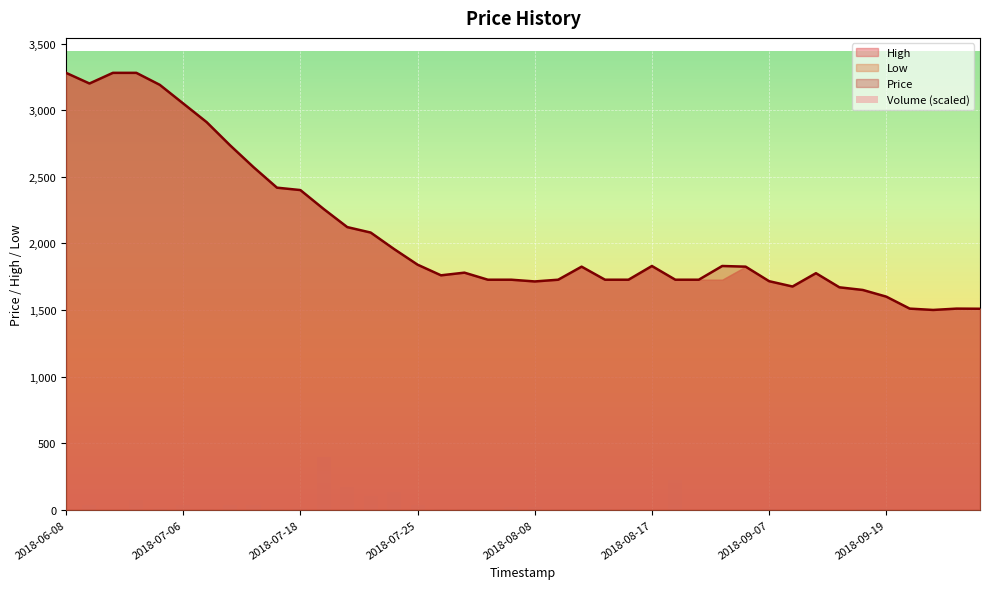

What is the minimum value for Price?

1500